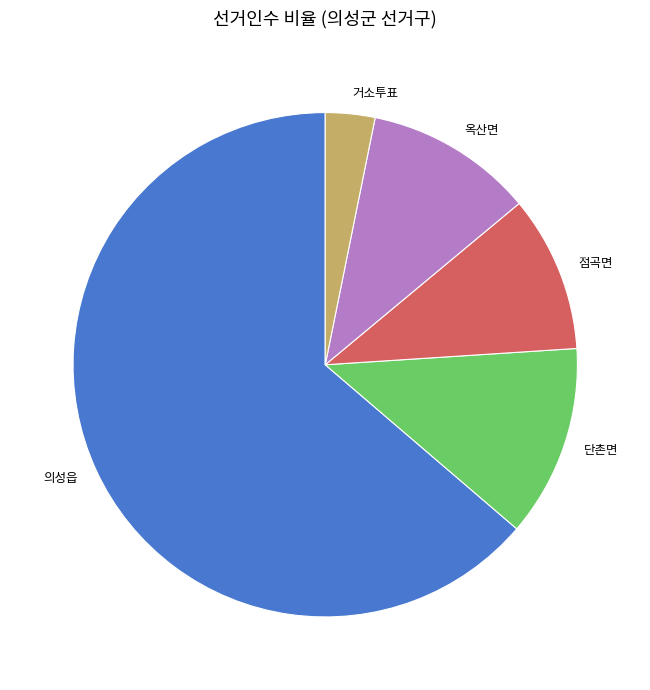

The 거소투표 slice represents 3% of the pie. True or false?

True